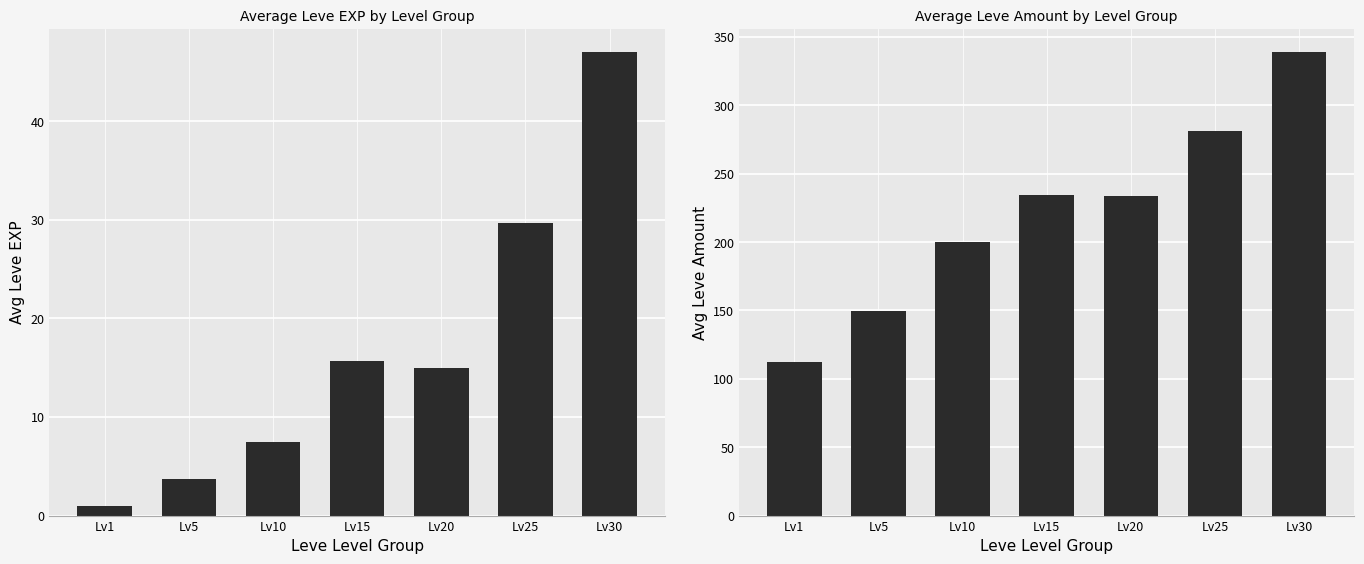

Is the value of Leve EXP at Lv10 greater than the value of Leve Amount at Lv1?

No